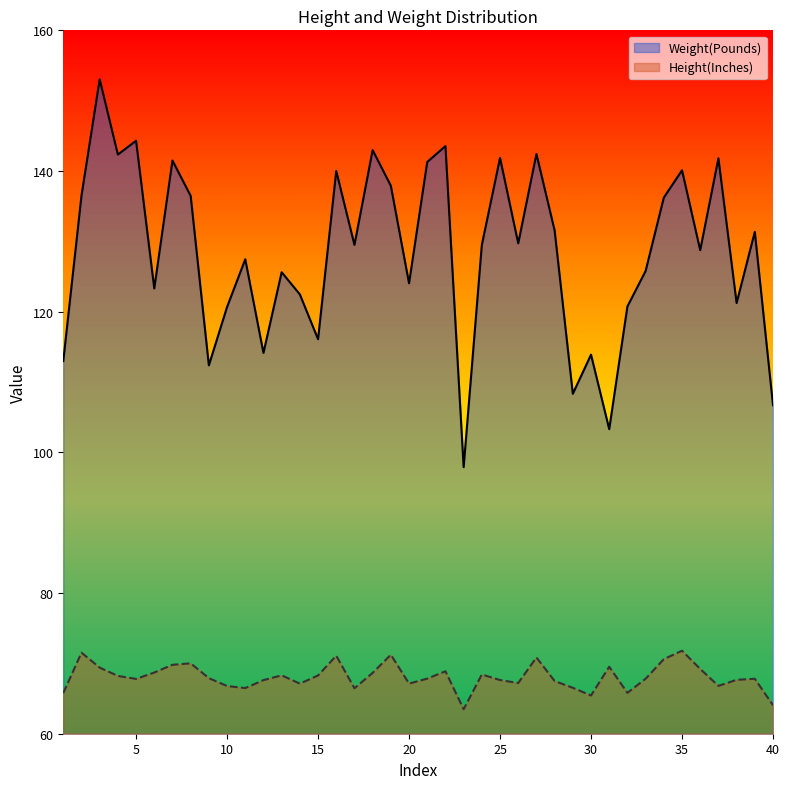

What is the value of the Weight(Pounds) point at the 16th from the left?

140.0